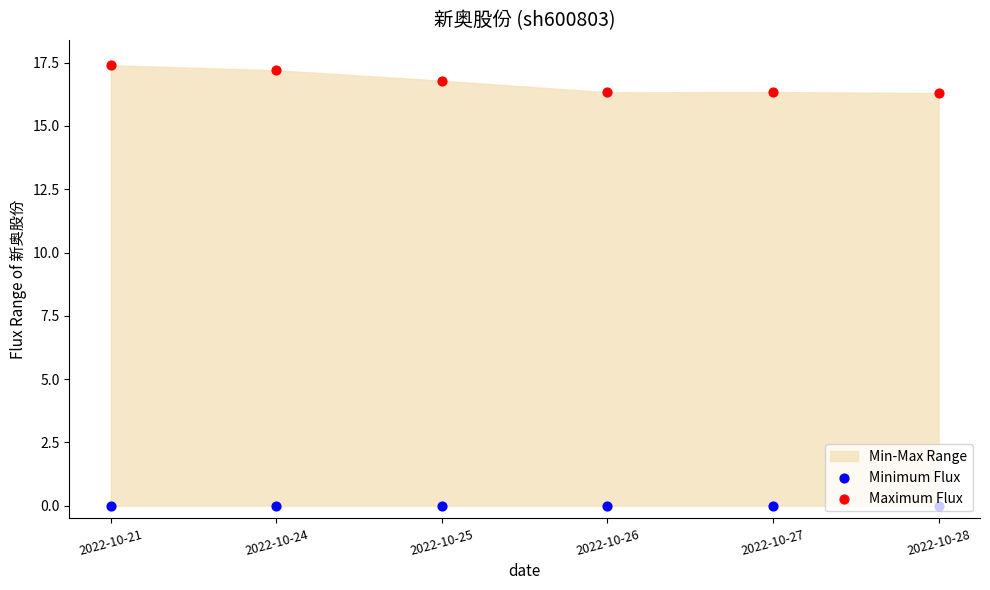

At which category is the sum across all series the highest?

2022-10-21